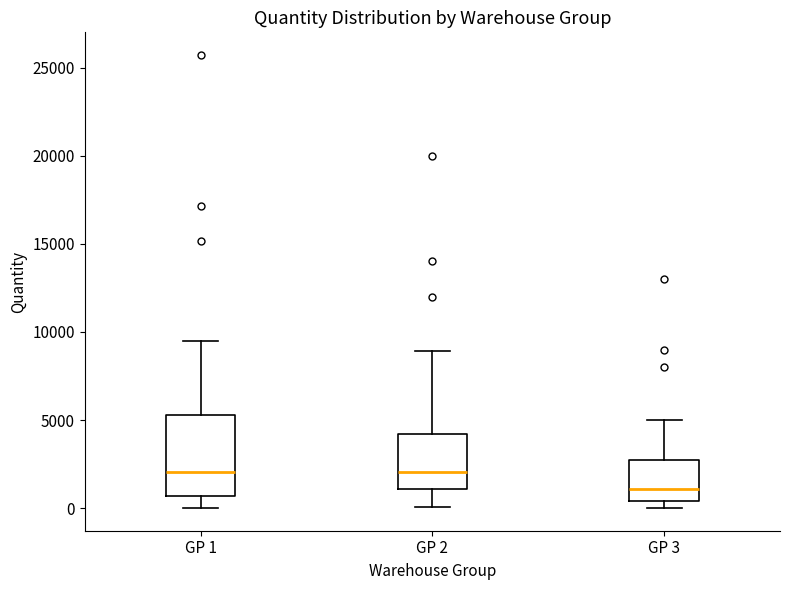

Reading left to right, transcribe this box plot: for each box, give where its median line is, the range the box spans, and where its two whiskers end, as read against the y-axis. The values are not printed on the chart, so give them approximately, as read against the axis.

GP 1: median 2000, box 500 to 5500, whiskers 0 to 9500
GP 2: median 2000, box 1000 to 4000, whiskers 0 to 9000
GP 3: median 1000, box 500 to 2500, whiskers 0 to 5000